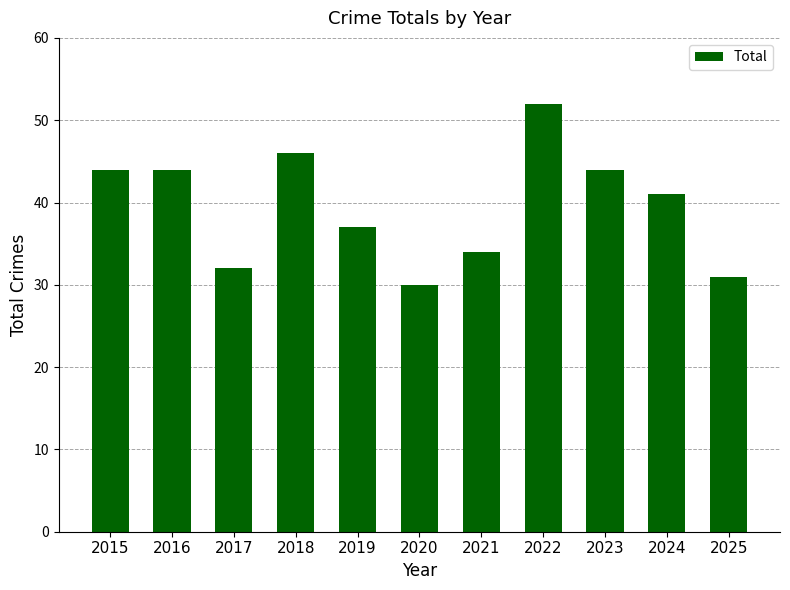

Reading left to right, list all the values displayed in this chart.

2015=44	2016=44	2017=32	2018=46	2019=37	2020=30	2021=34	2022=52	2023=44	2024=41	2025=31